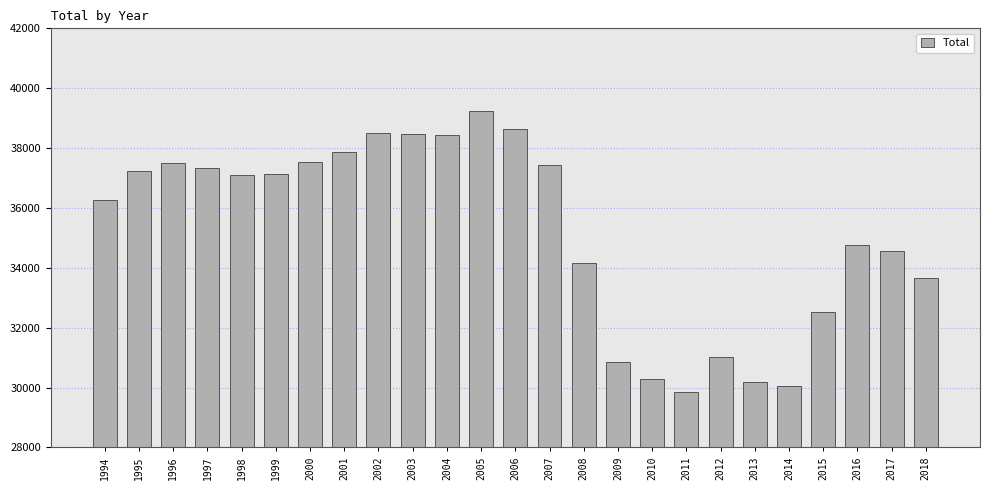

How many categories are shown in the chart?

25